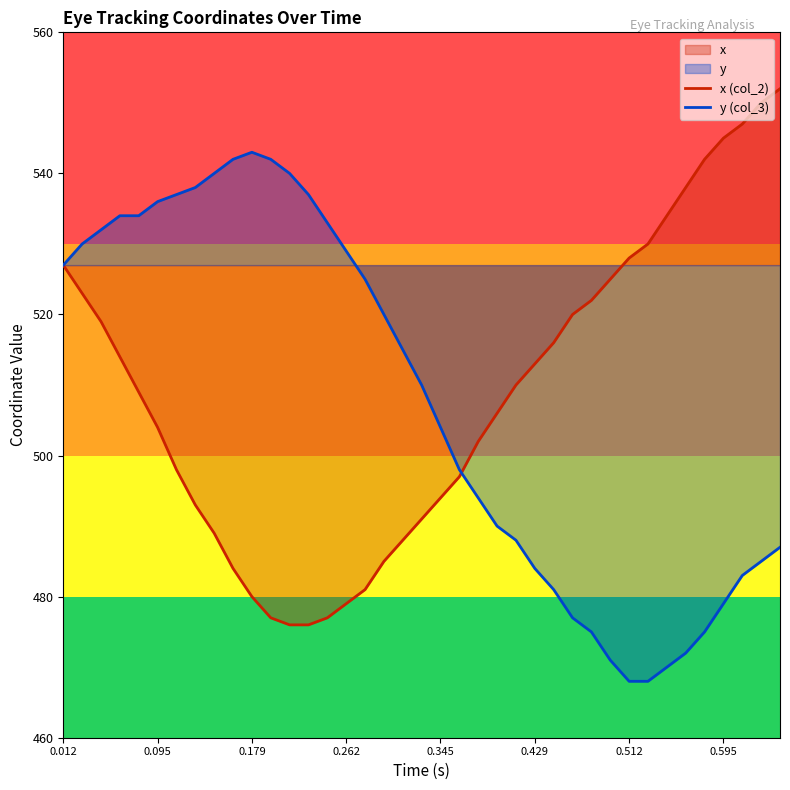

Rank the series by their maximum value, from highest to lowest.

x (col_2), y (col_3)